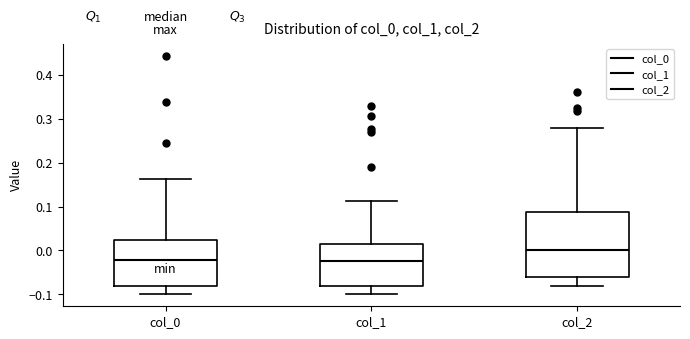

Comparing the boxes themselves (not the whiskers), which one is the tallest?

col_2